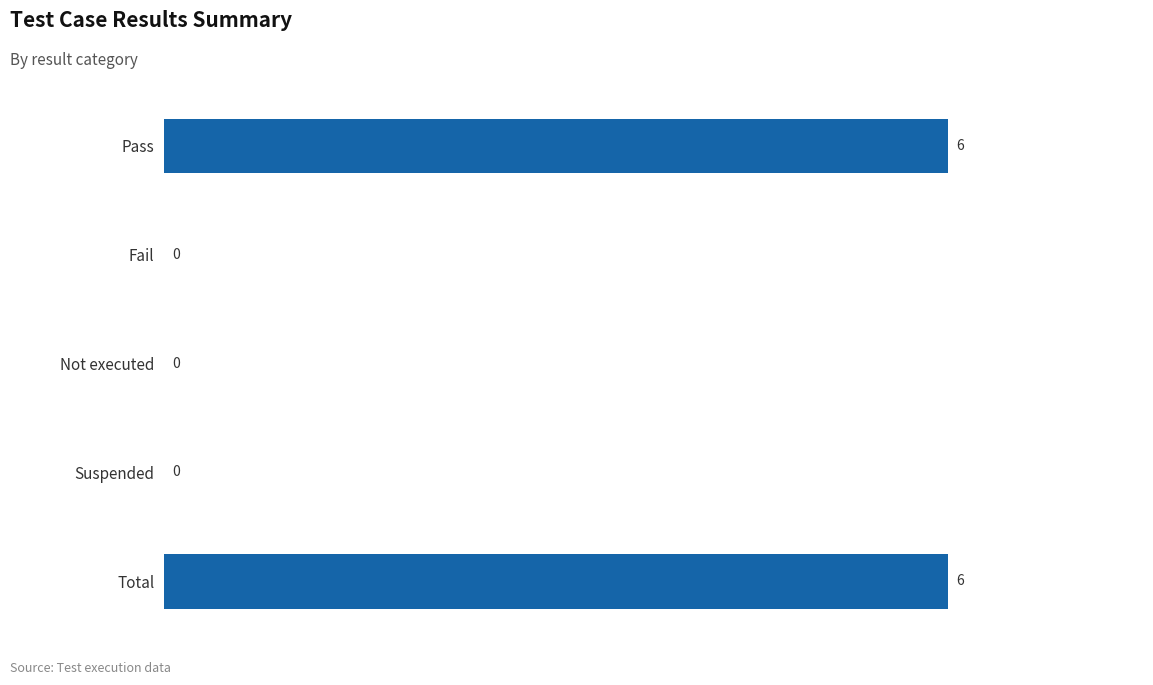

The value at Total is 3. True or false?

False